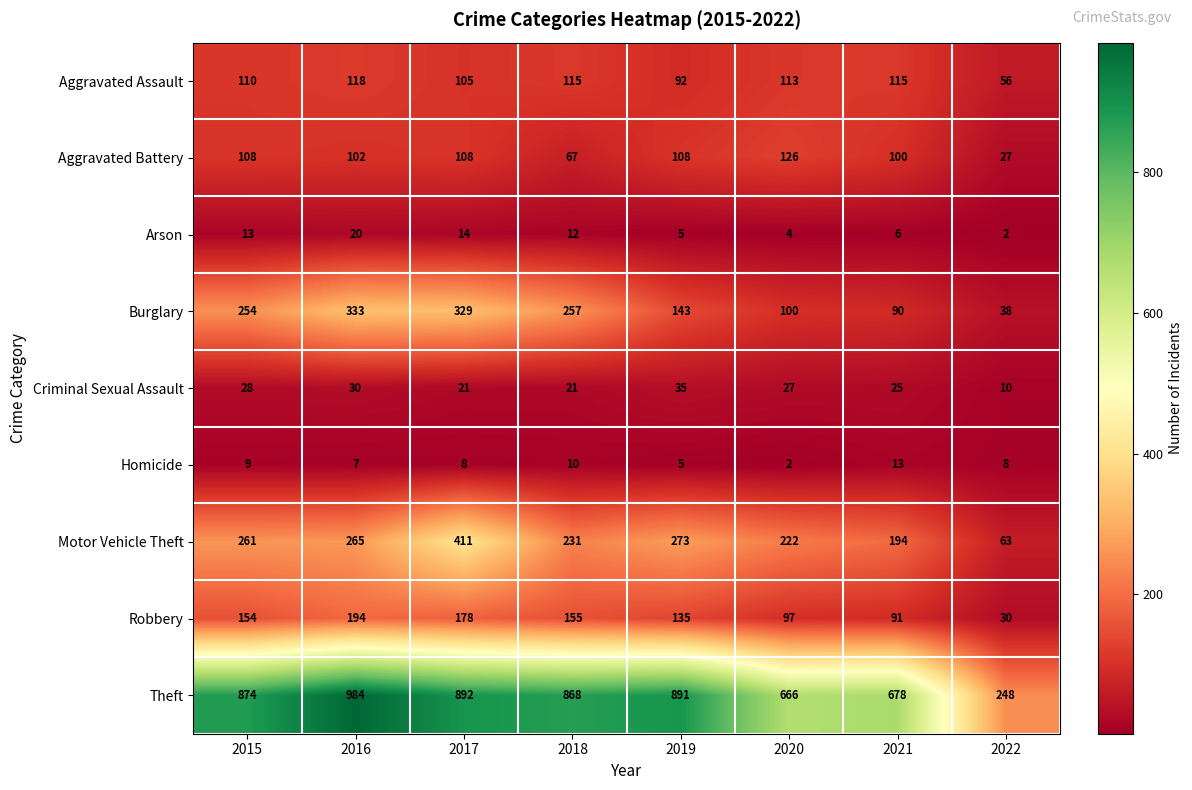

Is it true that Aggravated Assault equals 85 at 2022?

False